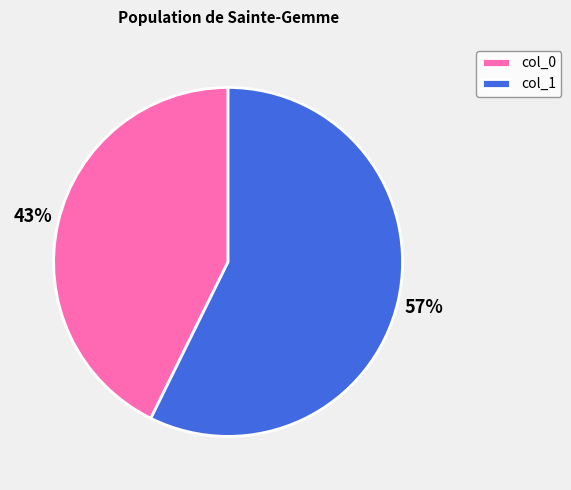

To the nearest percent, what is the combined percentage of col_1 and col_0?

100%